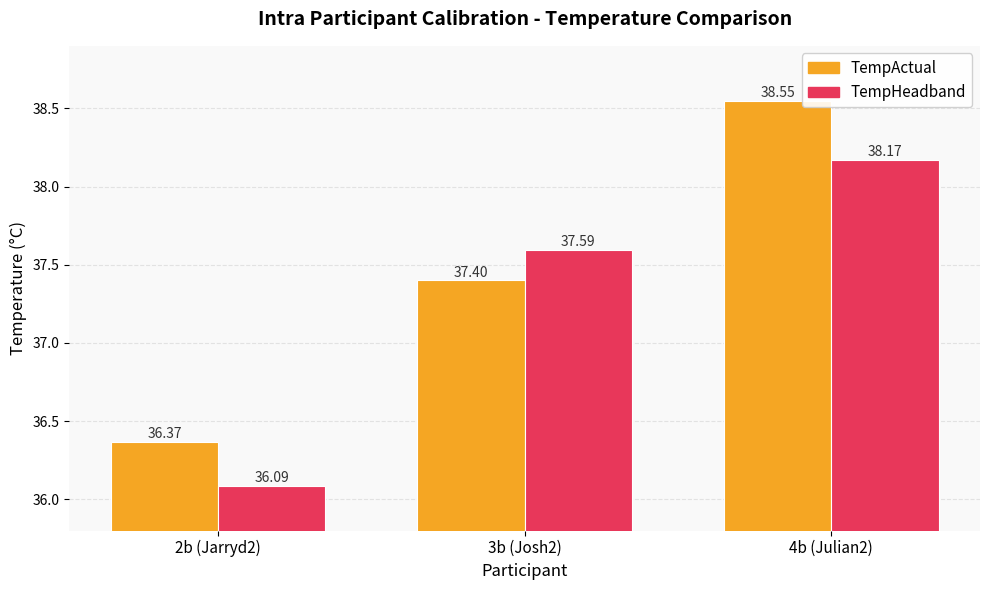

Count the number of data series in this chart.

2